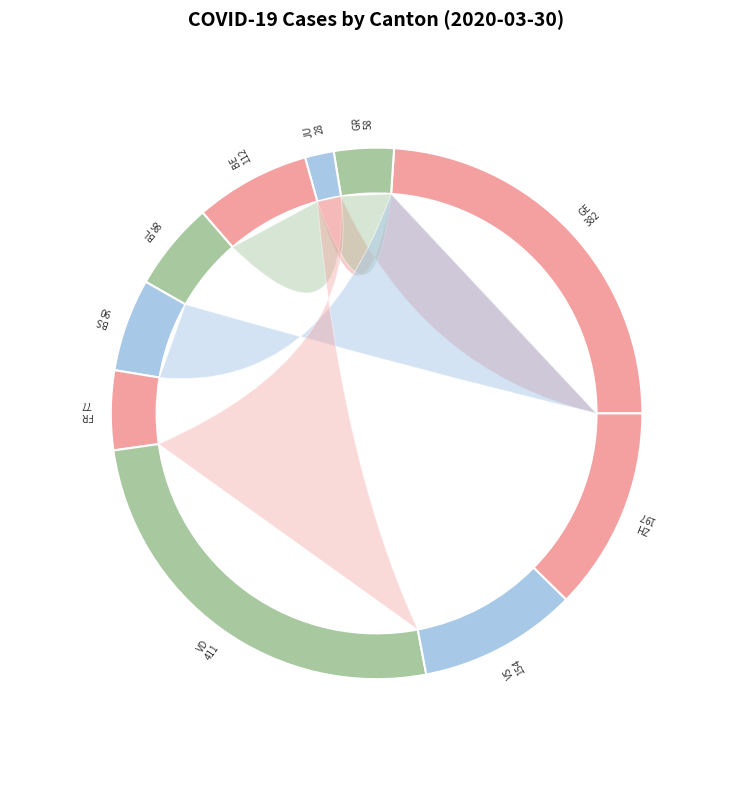

To the nearest percent, what is the difference between the largest and smallest slice percentages?

24%